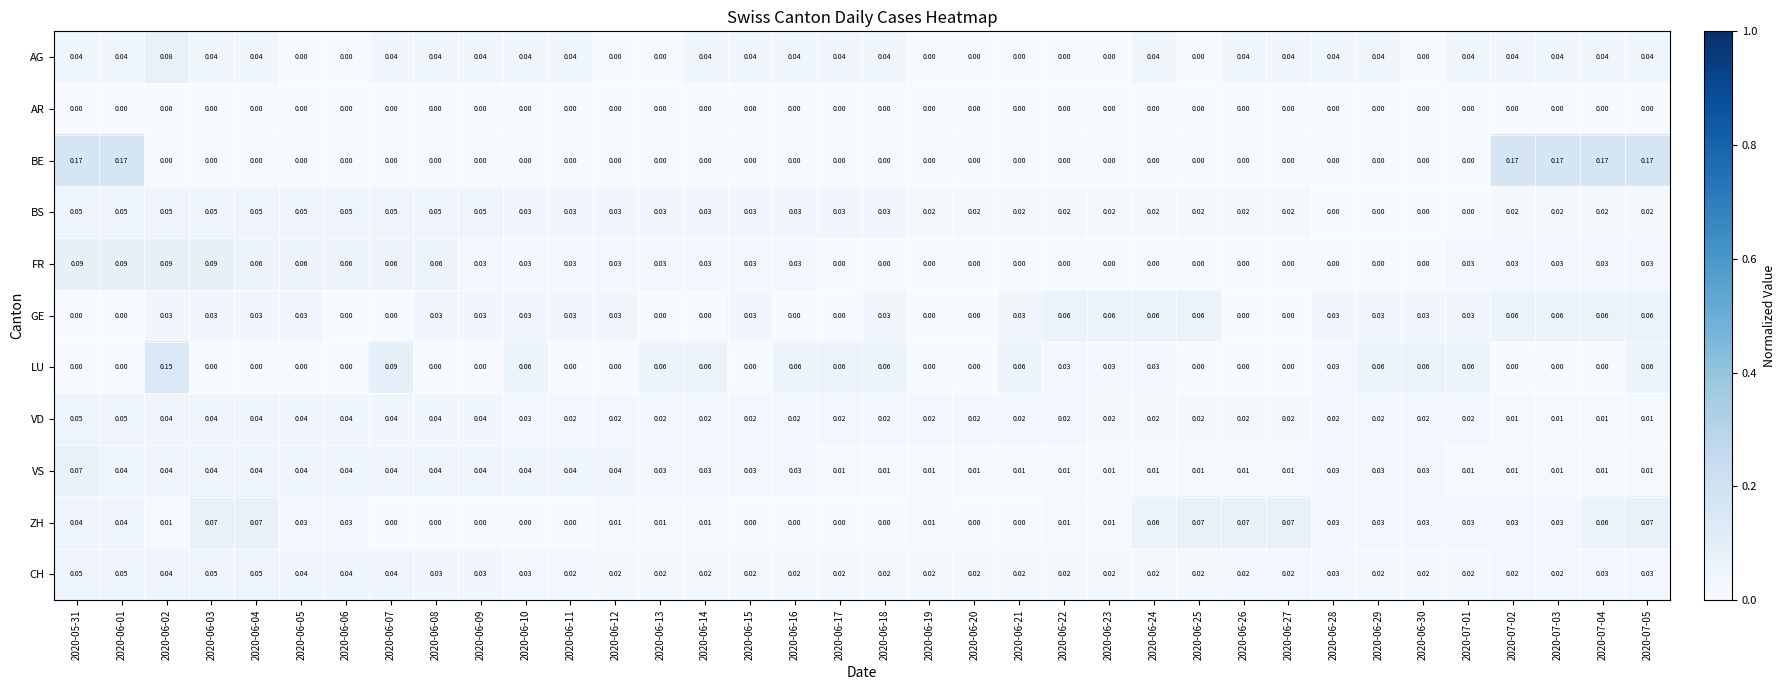

Which series has the largest total across all categories?

FR